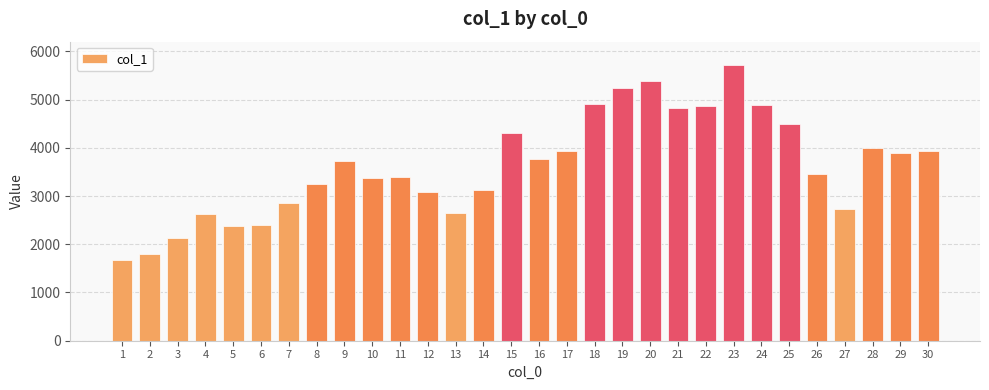

What is the difference between the maximum and minimum values?

4053.4